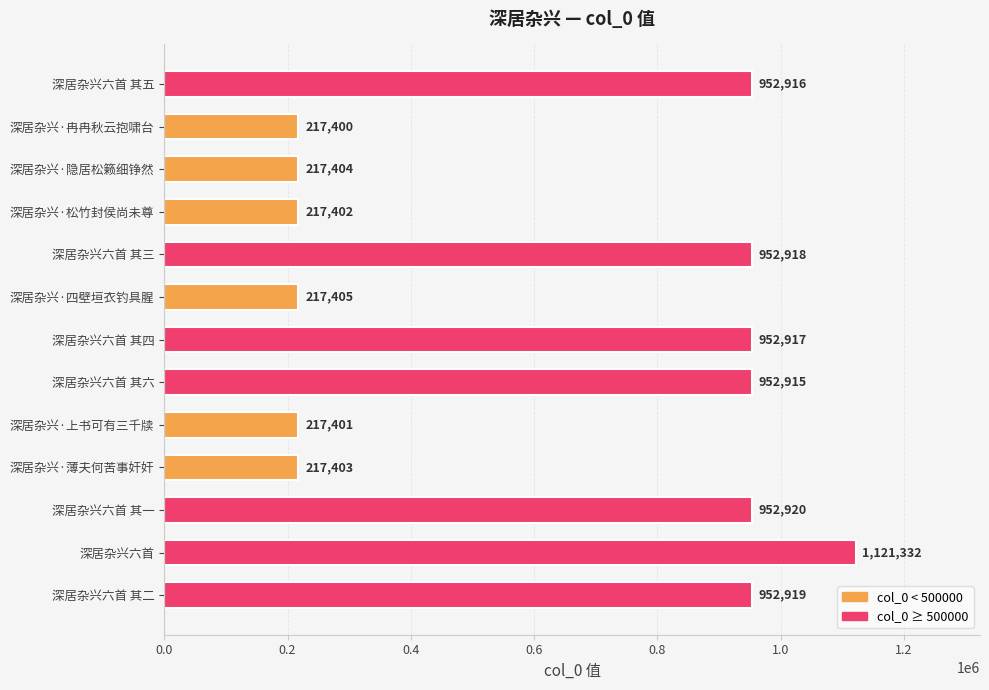

Which label corresponds to the largest value in the chart?

深居杂兴六首